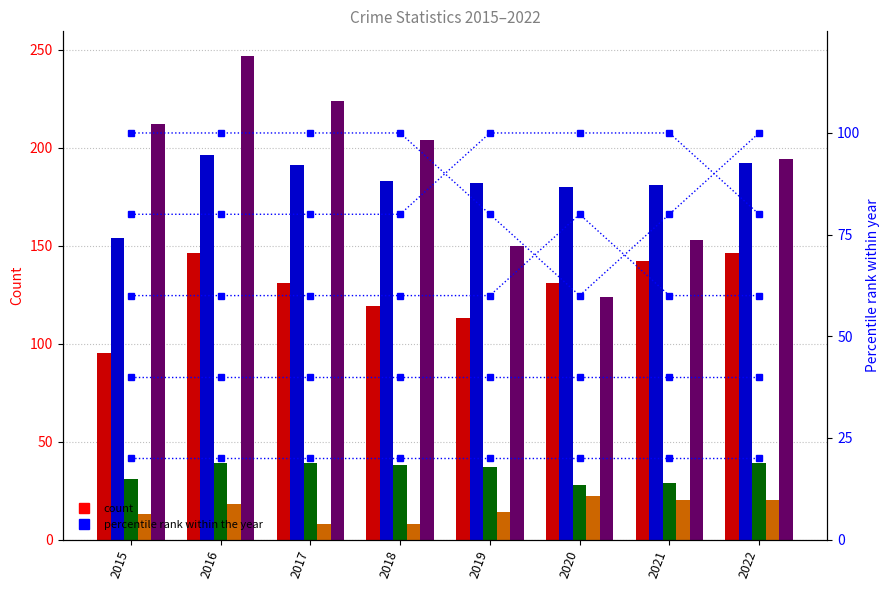

At which label does Aggravated Assault first exceed 131?

2016